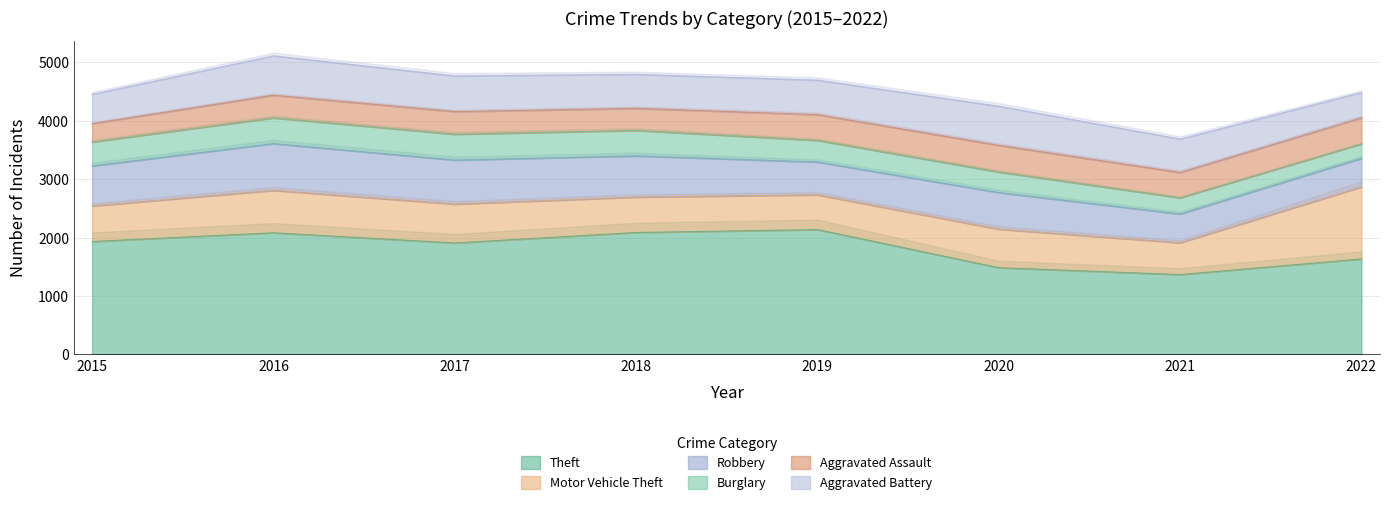

Does the chart display data point markers on the line(s)?

No